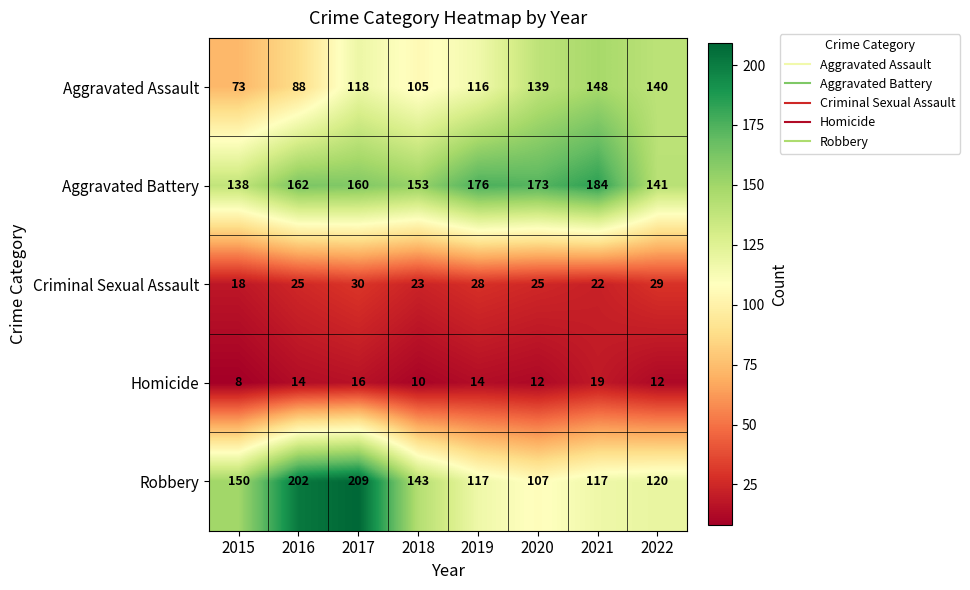

What is the sum of the Robbery values at 2018 and 2019?

260